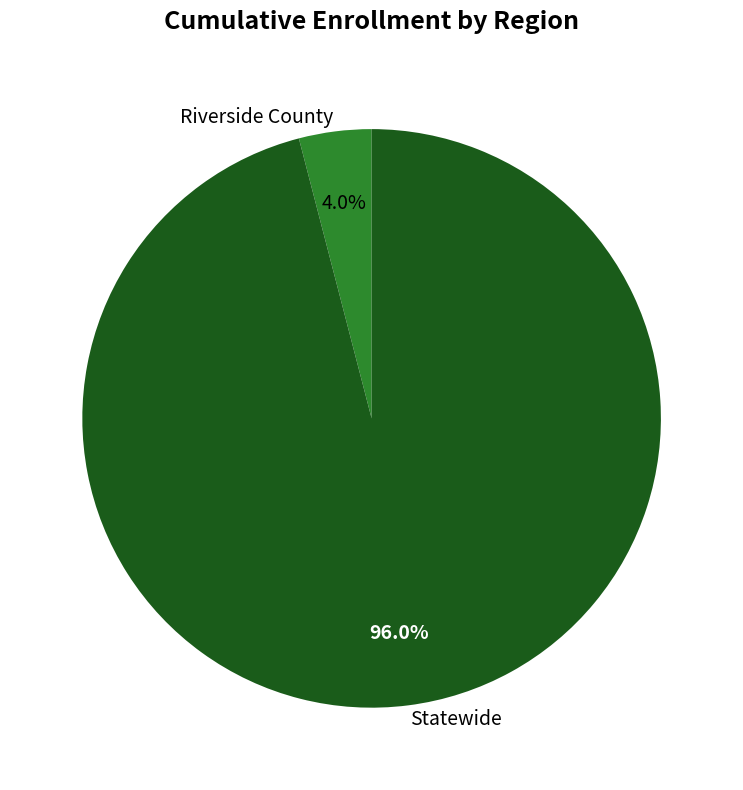

What is the smallest slice in the pie chart?

Riverside County